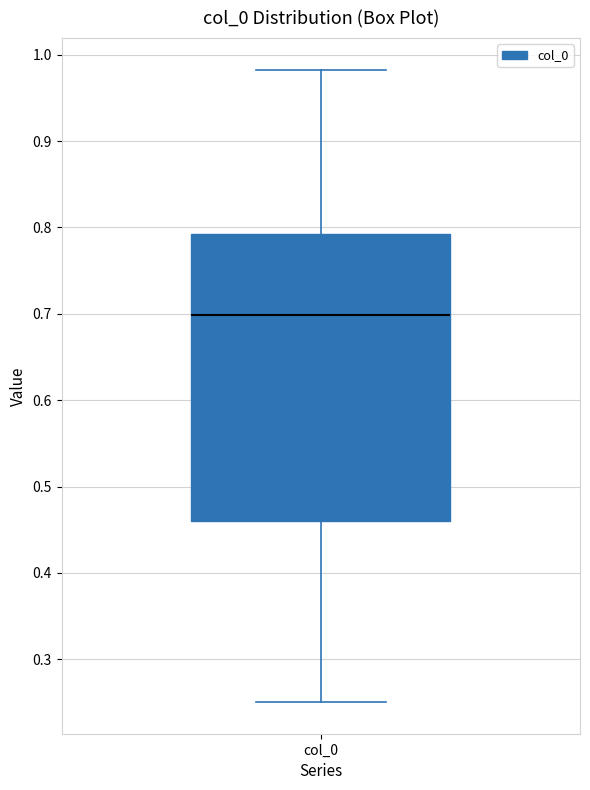

Where does the upper whisker of the box for col_0 end on the y-axis? The values are not printed on the chart, so give them approximately, as read against the axis.

0.98